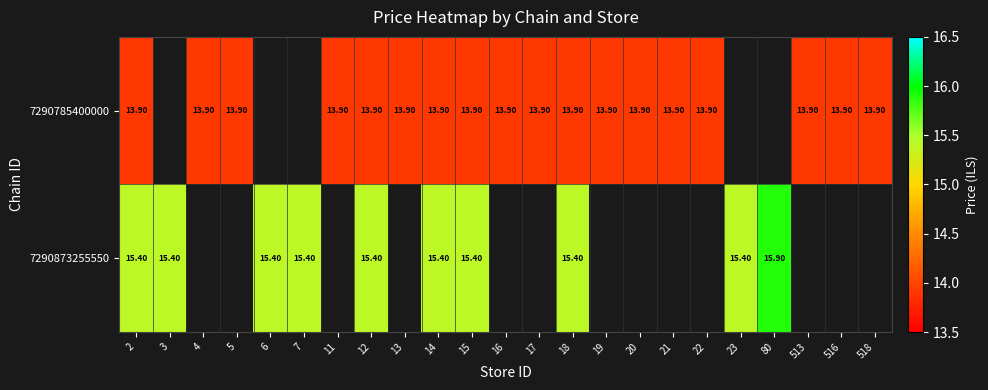

At how many categories does at least one series exceed 14?

10